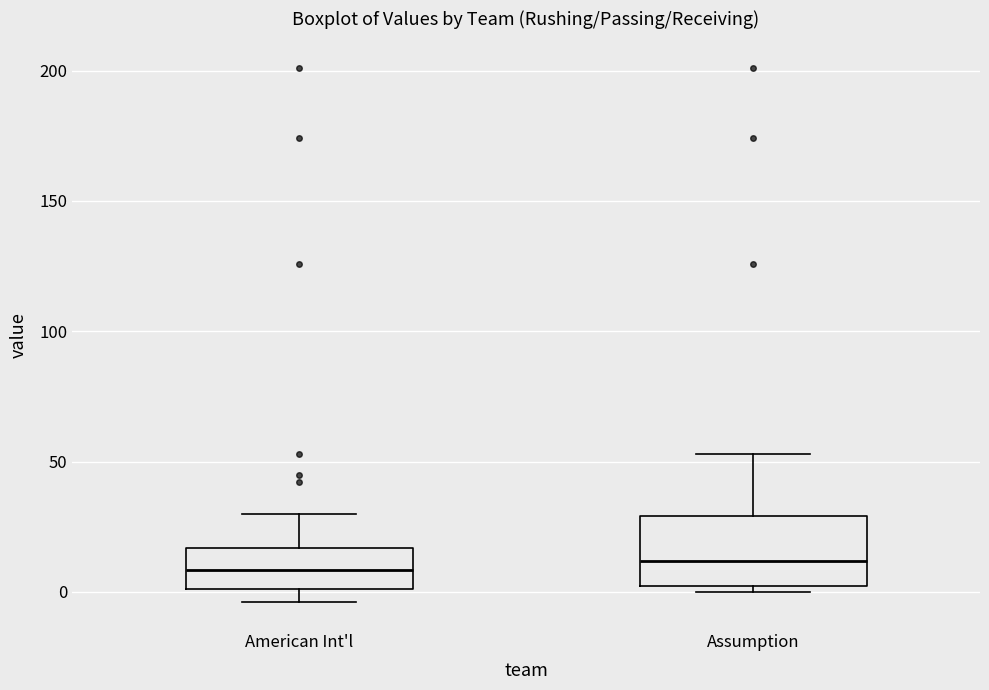

Reading left to right, transcribe this box plot: for each box, give where its median line is, the range the box spans, and where its two whiskers end, as read against the y-axis. The values are not printed on the chart, so give them approximately, as read against the axis.

American Int'l: median 10, box 0 to 15, whiskers -5 to 30
Assumption: median 10, box 0 to 30, whiskers 0 (just below the box's lower edge) to 55